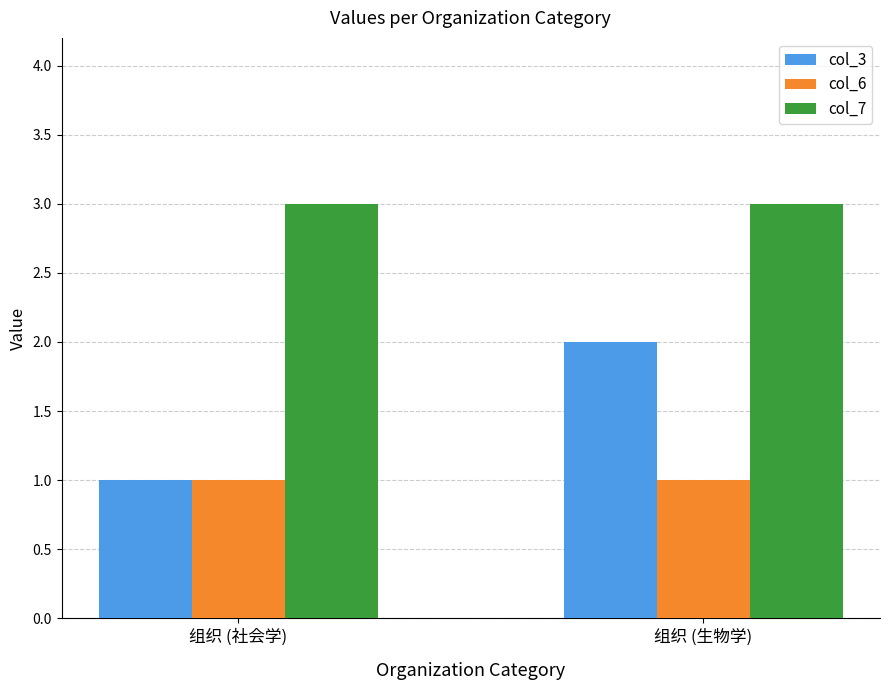

What is the spread (max minus min) of values at 组织 (社会学)?

2